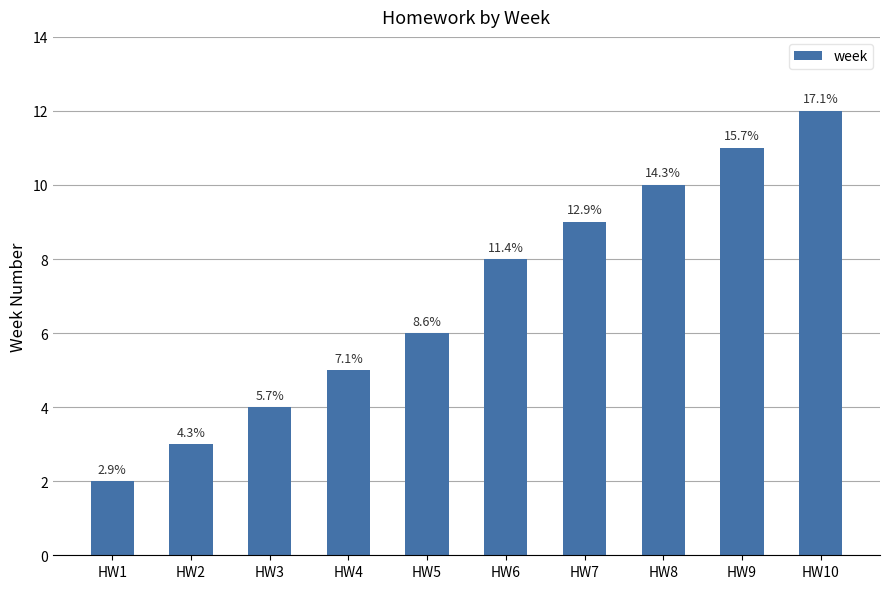

How many bars are there in total?

10